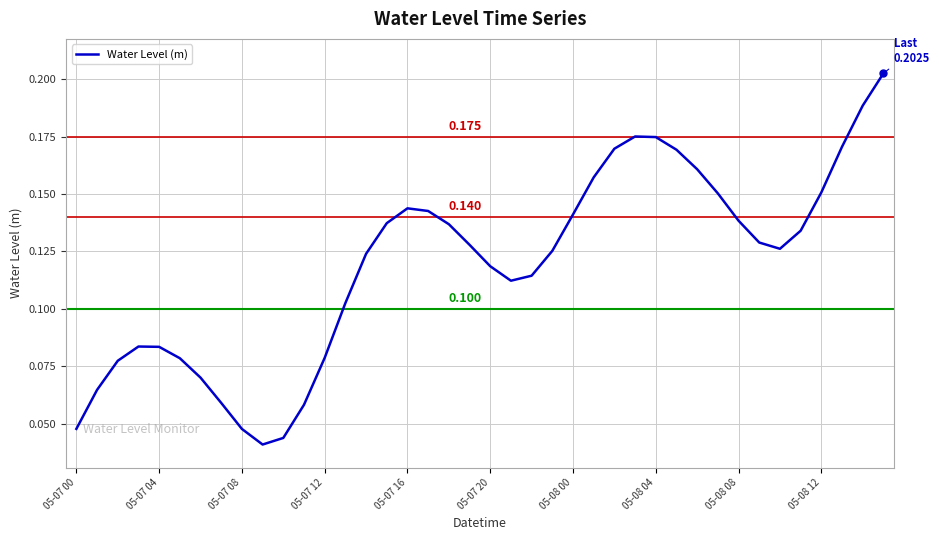

Reading left to right, extract all data points from this chart.

0.0	0.1	0.1	0.1	0.1	0.1	0.1	0.1	0.0	0.0	0.0	0.1	0.1	0.1	0.1	0.1	0.1	0.1	0.1	0.1	0.1	0.1	0.1	0.1	0.1	0.2	0.2	0.2	0.2	0.2	0.2	0.2	0.1	0.1	0.1	0.1	0.2	0.2	0.2	0.2